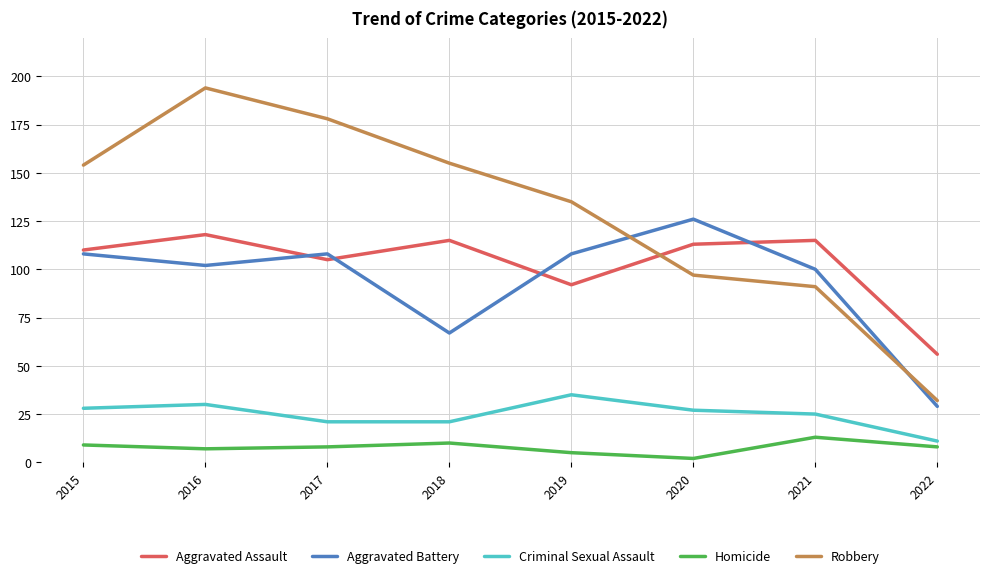

What is the approximate value of Aggravated Battery at 2022?

29